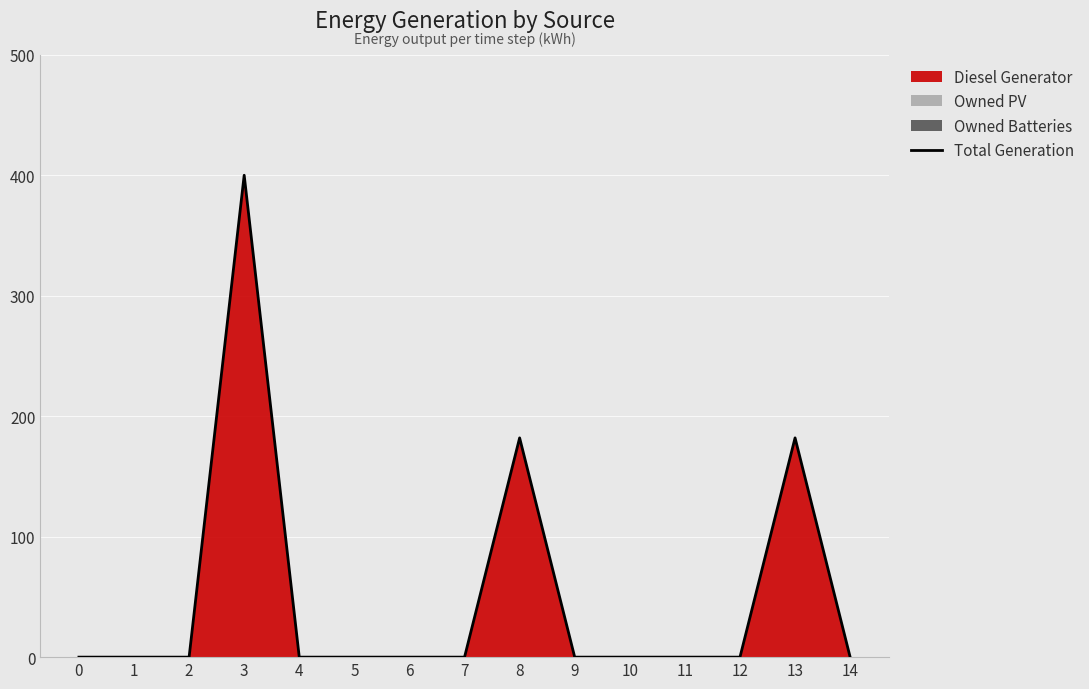

Reading left to right, extract all data points from this chart.

0=0	1=0	2=0	3=400	4=0	5=0	6=0	7=0	8=182	9=0	10=0	11=0	12=0	13=182	14=0